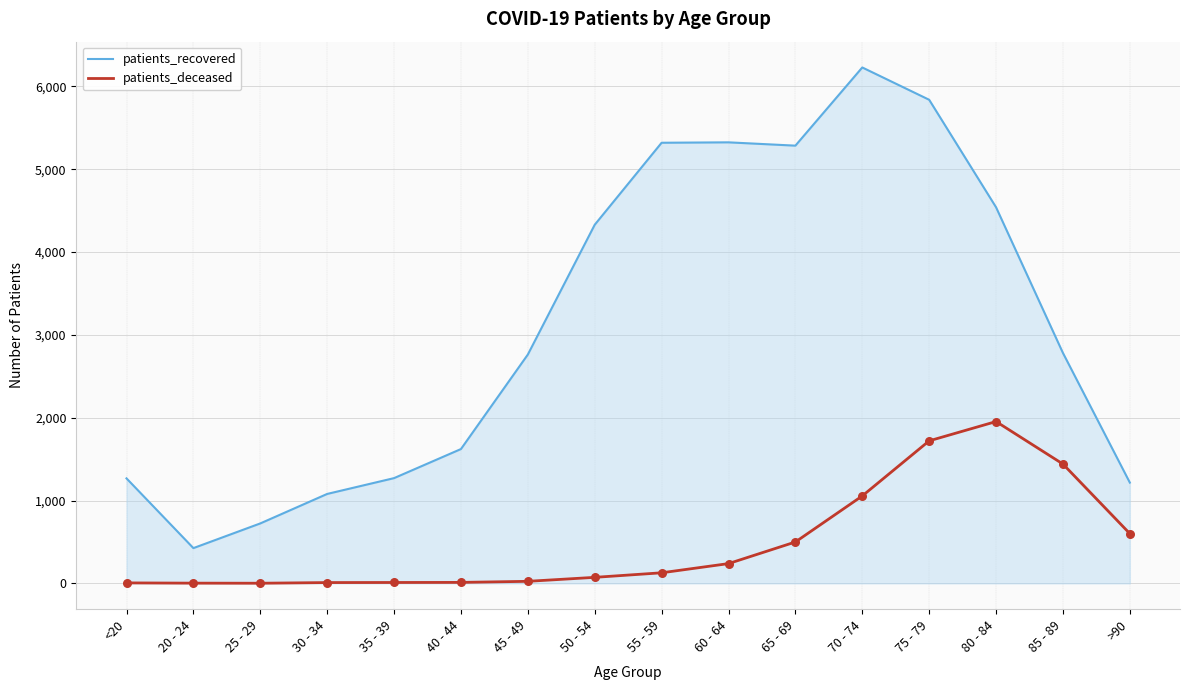

What are all the series names shown in the legend?

patients_recovered, patients_deceased